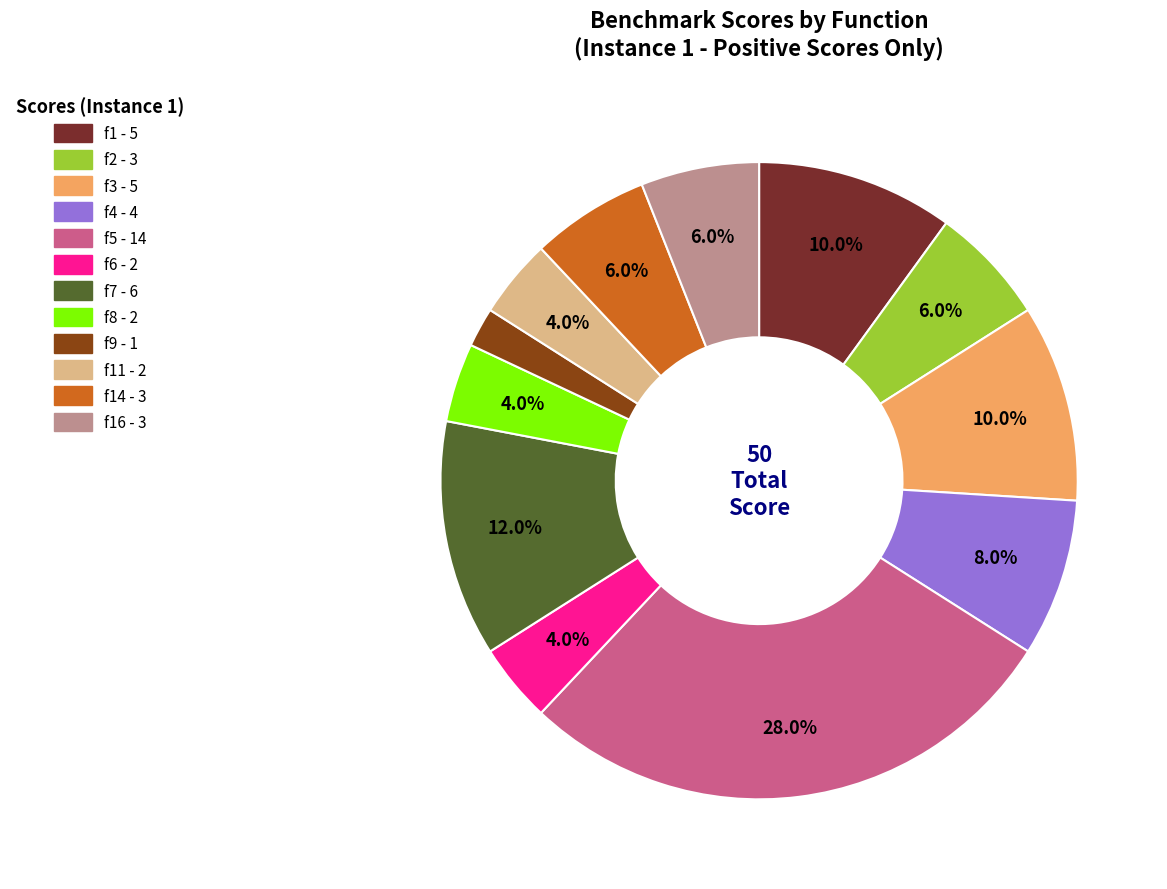

Count the number of slices in the pie.

12